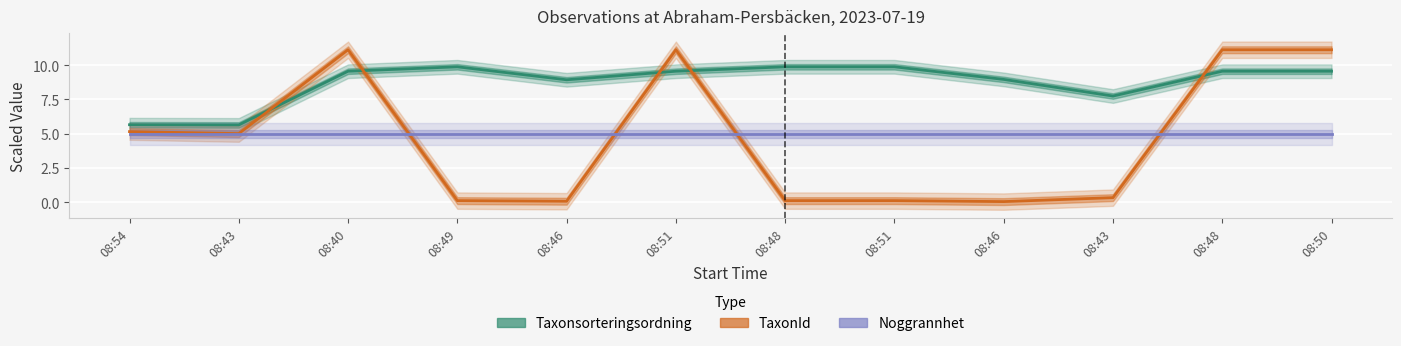

Where do Taxonsorteringsordning and TaxonId first cross each other?

08:43 and 08:40